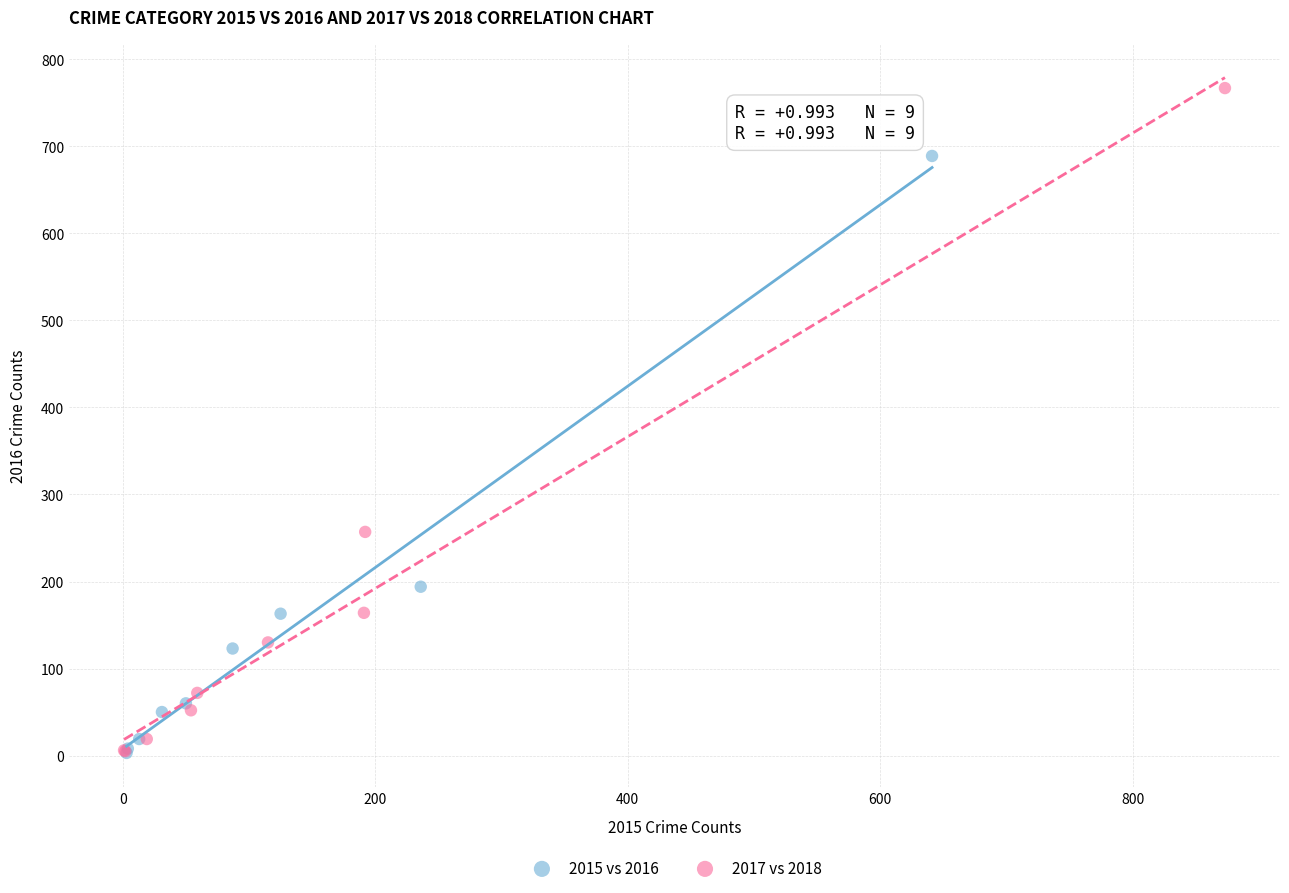

Which series reaches the maximum Y coordinate?

2017 vs 2018